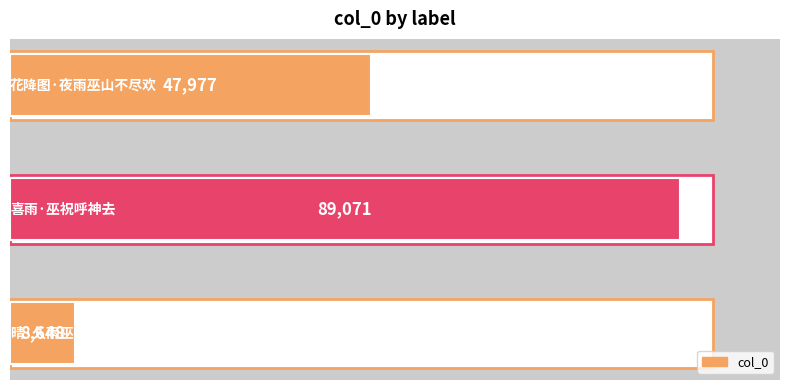

What is the sum of all values?

145696